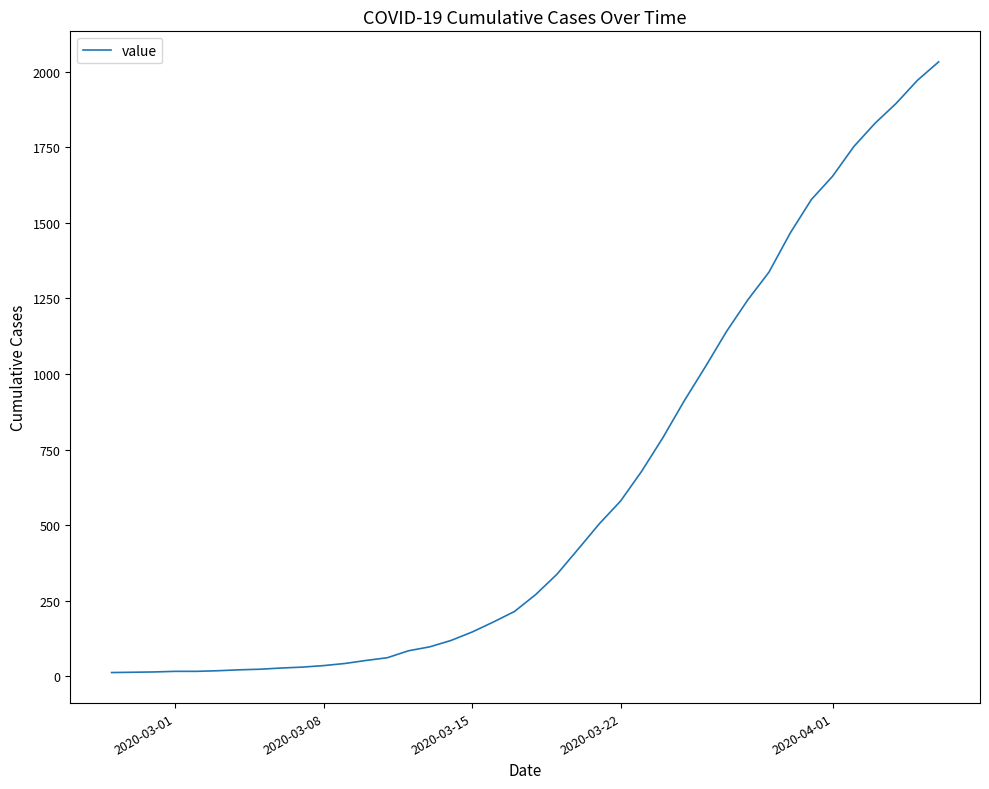

What is the greatest value displayed?

2032